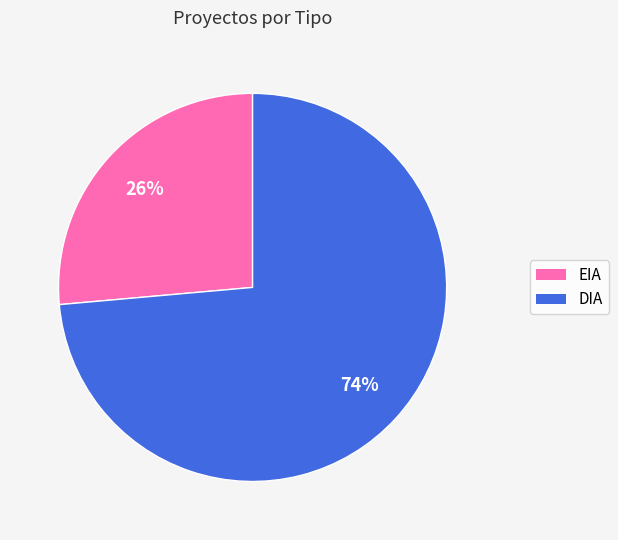

Which category has the biggest portion of the pie?

DIA